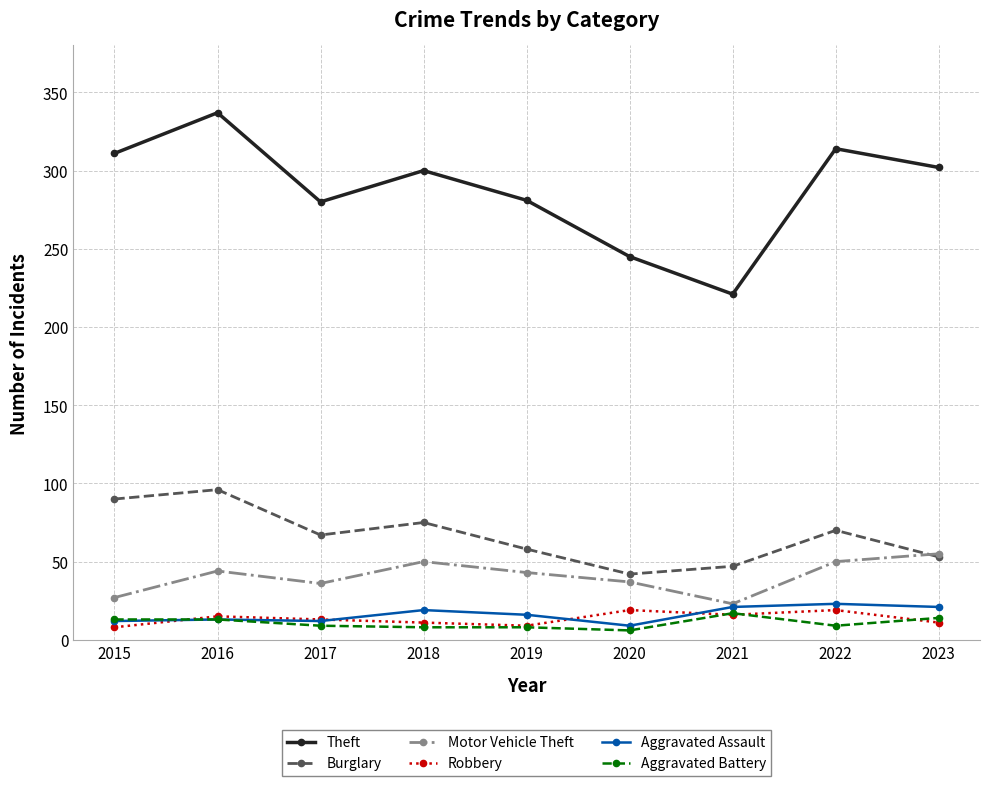

Where does the Theft series first go above 300?

2015